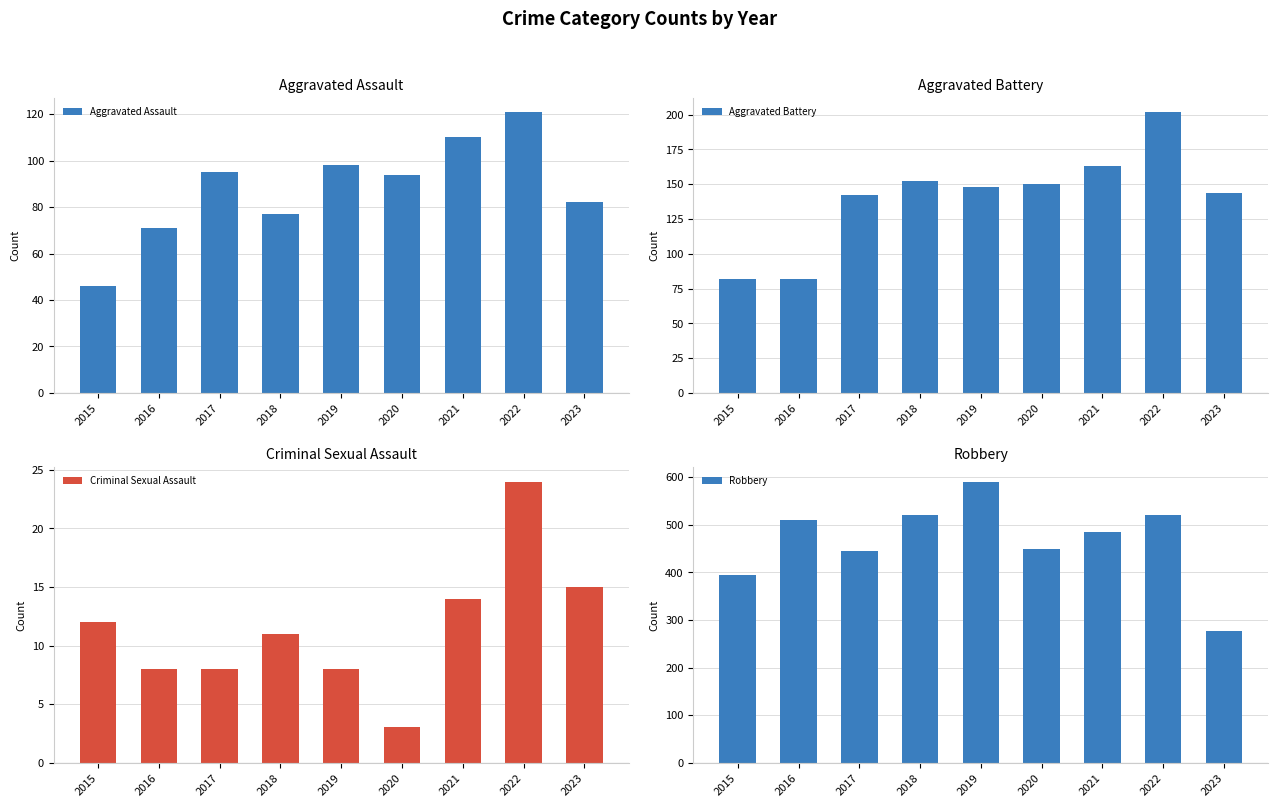

Between 2021 and 2022, which series saw the biggest shift?

Aggravated Battery